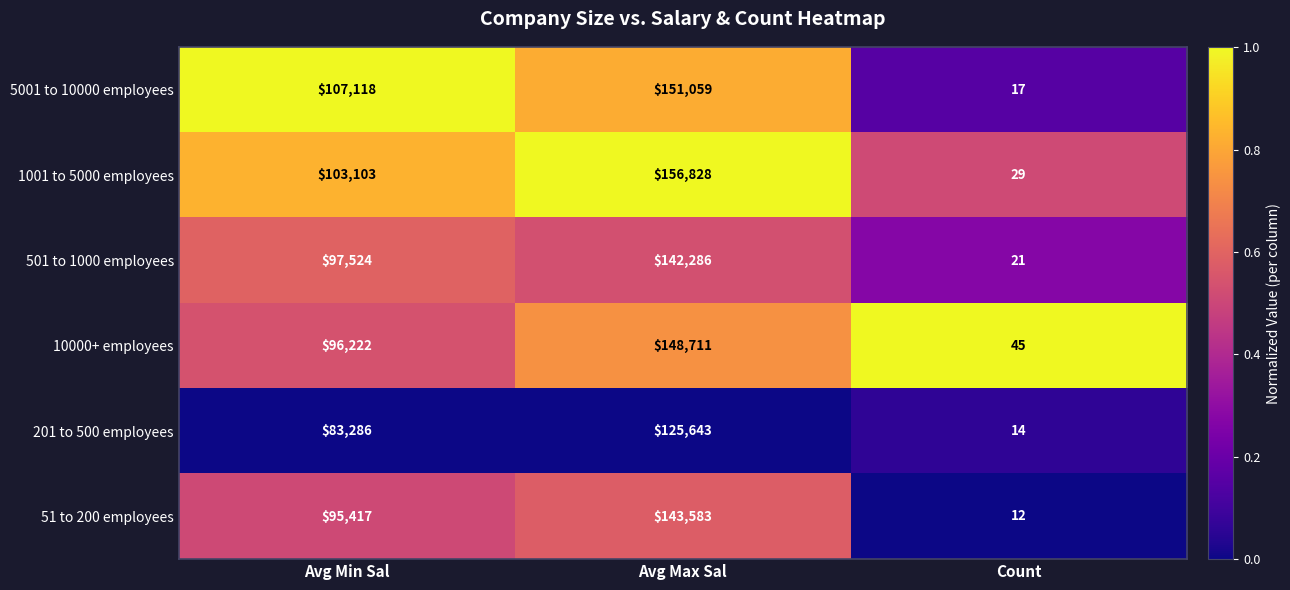

How many 201 to 500 employees values are between 14 and 125643?

3